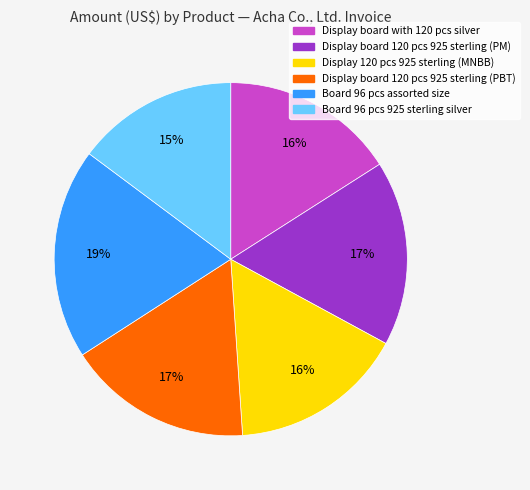

To the nearest percent, what is the average slice percentage?

17%